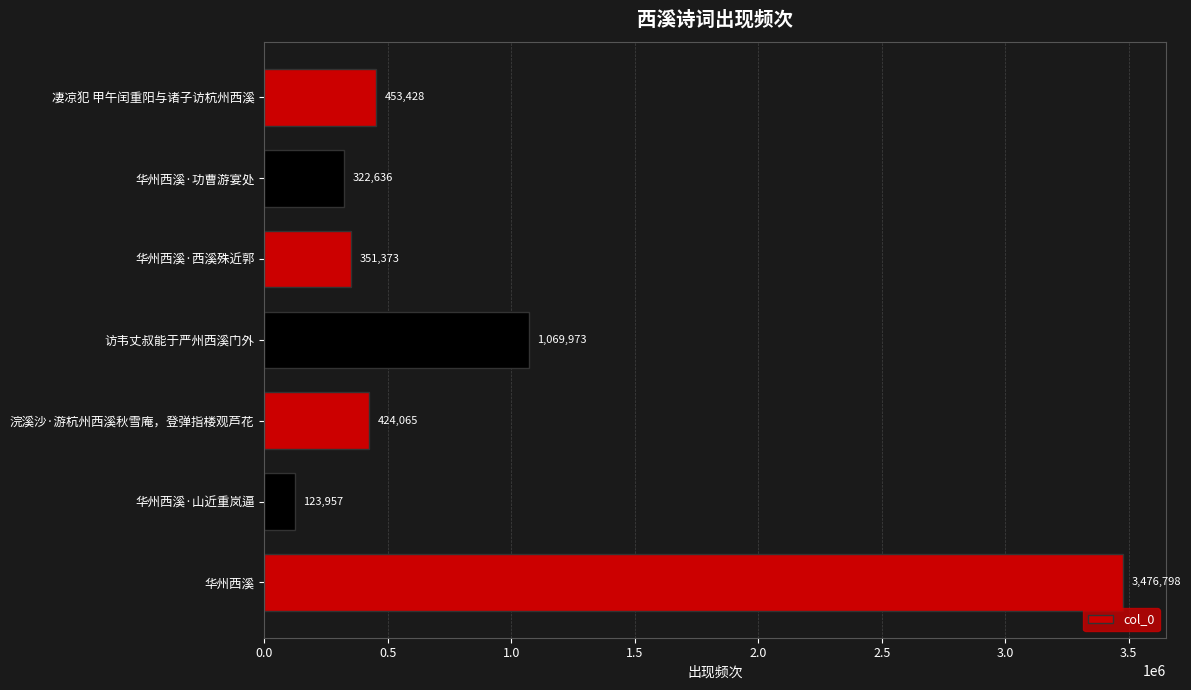

Rank the categories by value from highest to lowest.

华州西溪, 访韦丈叔能于严州西溪门外, 凄凉犯 甲午闰重阳与诸子访杭州西溪, 浣溪沙·游杭州西溪秋雪庵，登弹指楼观芦花, 华州西溪·西溪殊近郭, 华州西溪·功曹游宴处, 华州西溪·山近重岚逼